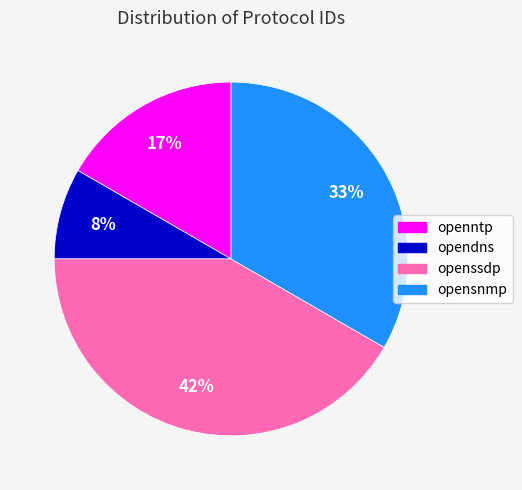

What percentage is the opendns slice, to the nearest percent?

8%